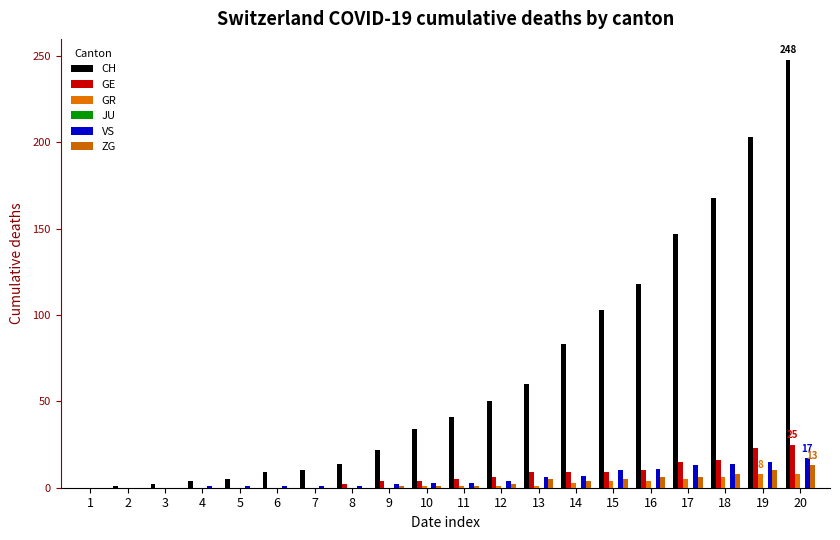

What is the sum of all ZG values?

62